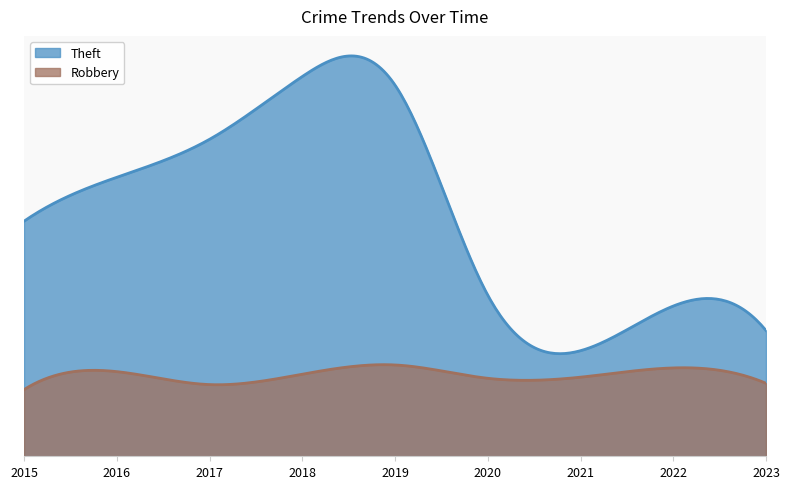

List the series in order of their overall mean, highest first.

Theft, Robbery